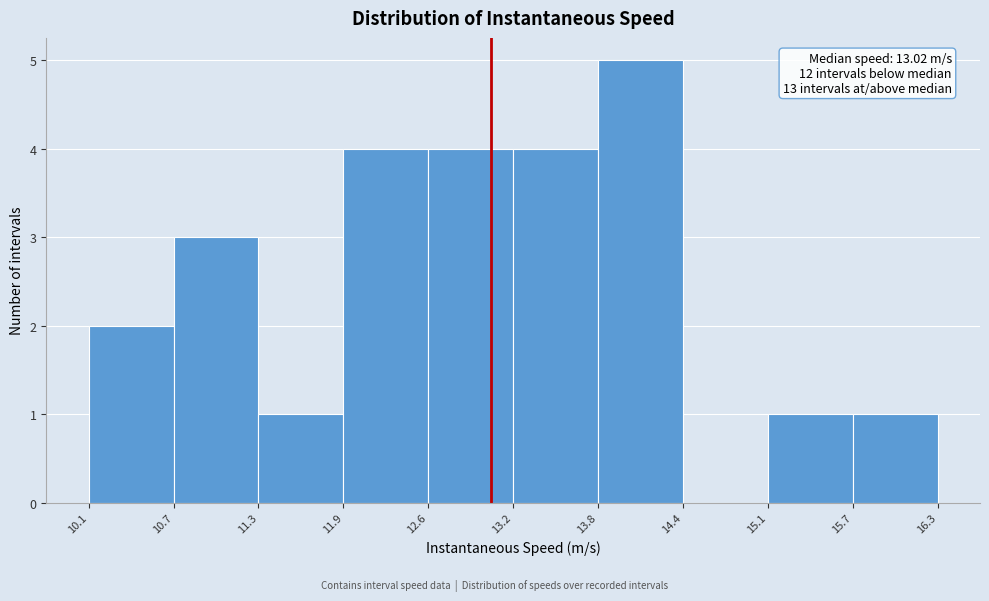

Over which range of the x-axis is the bar tallest?

13.8 to 14.4